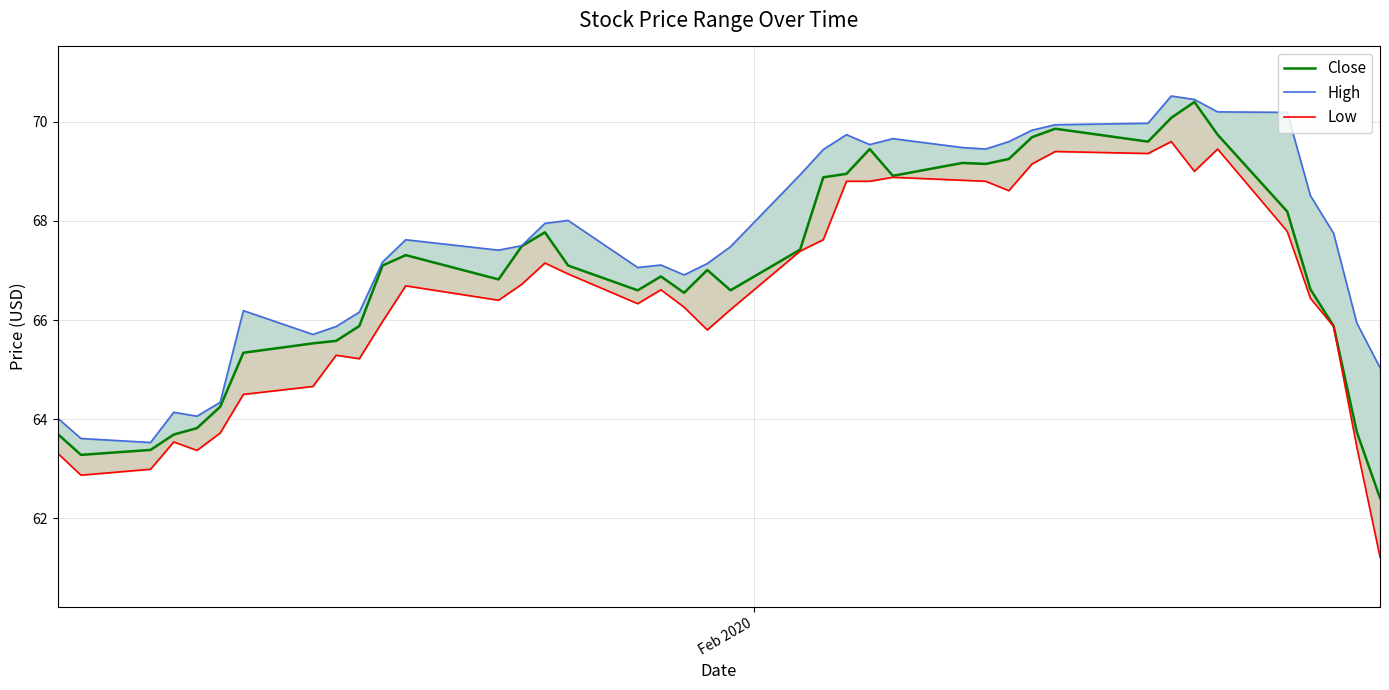

What are all the series names shown in the legend?

Close, High, Low